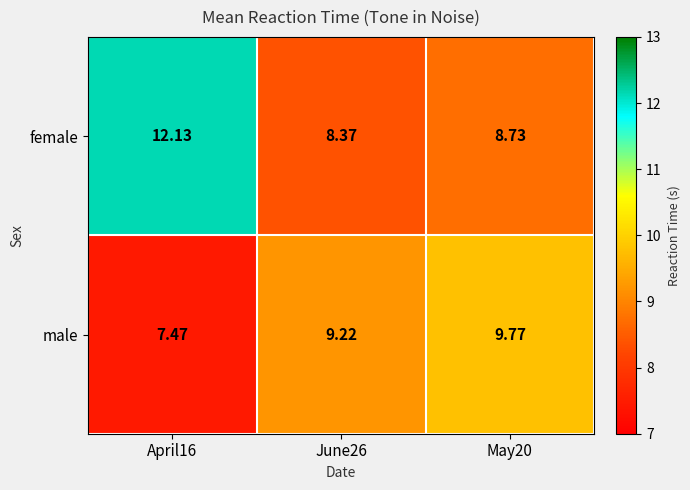

What is the minimum value shown in the chart?

7.5